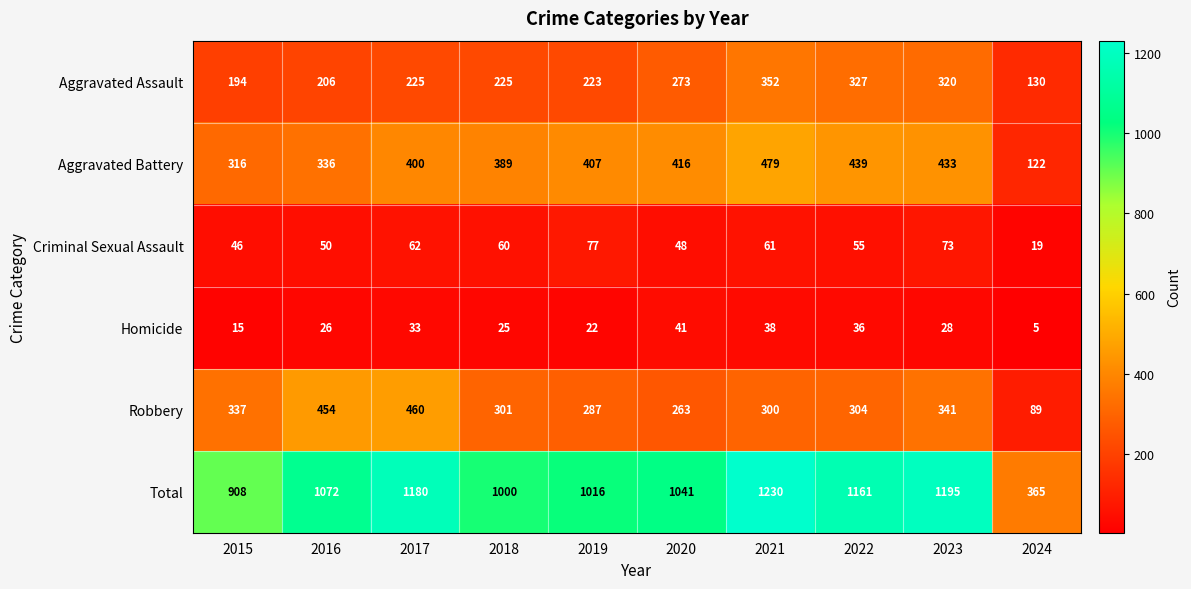

Where is Criminal Sexual Assault nearest to the value 48?

2020